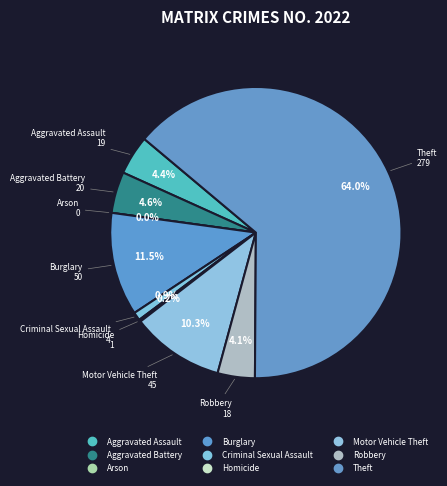

Do Robbery and Aggravated Battery together represent more than half of the pie?

No